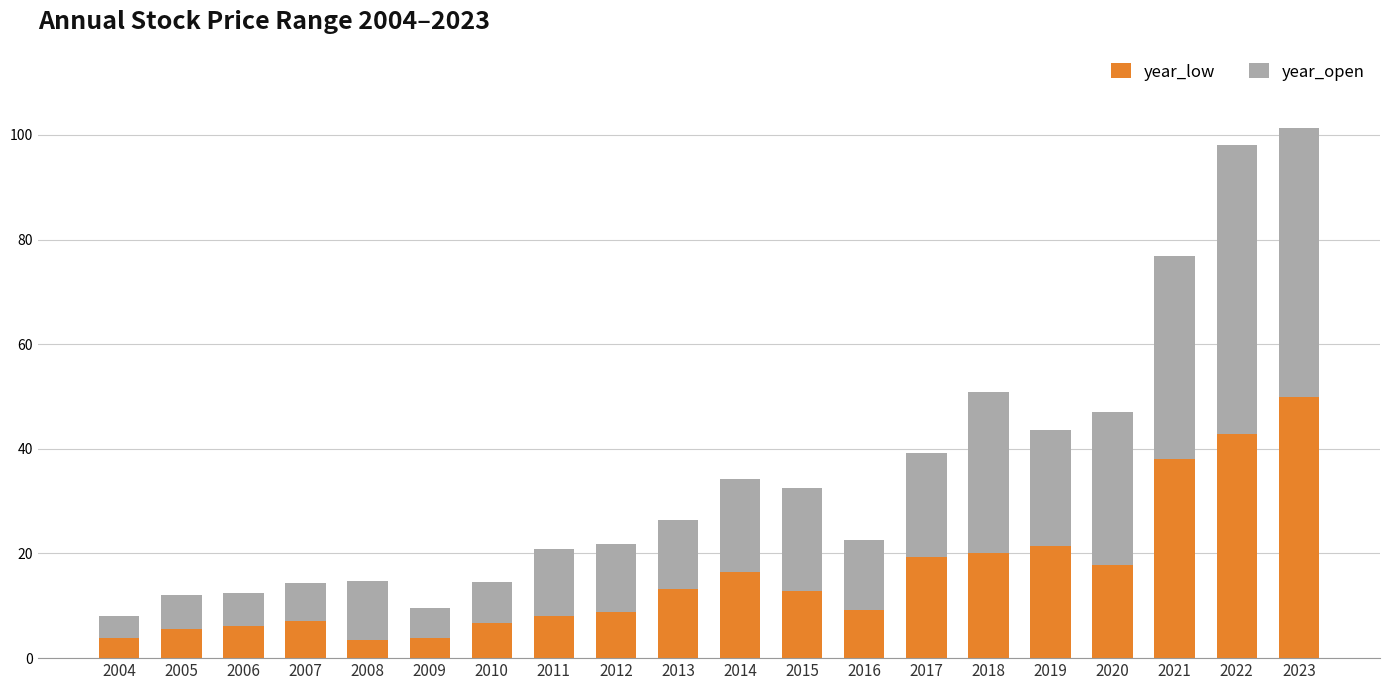

How many series are shown in this chart?

2